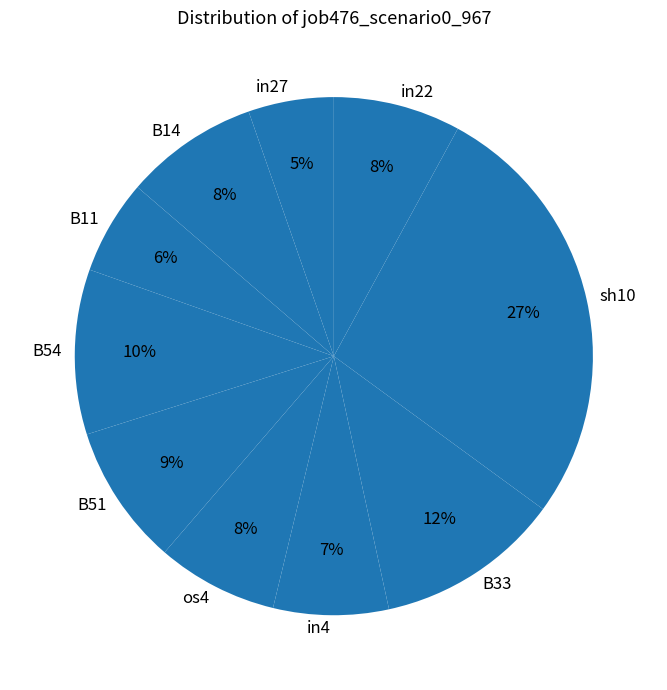

What is the largest slice in the pie chart?

sh10